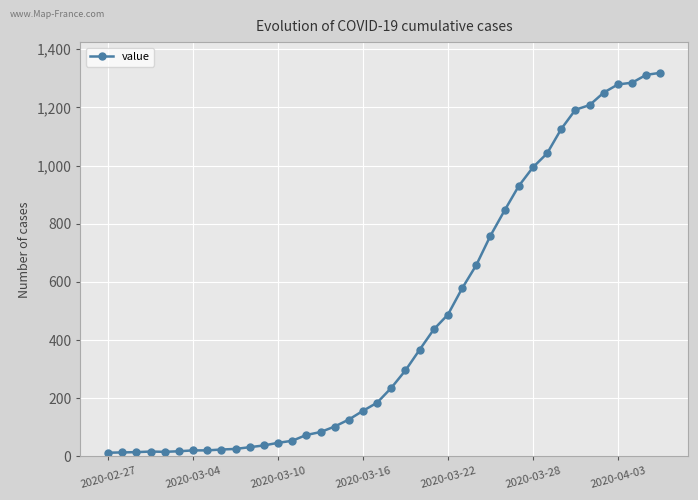

How many values are below 236?

20